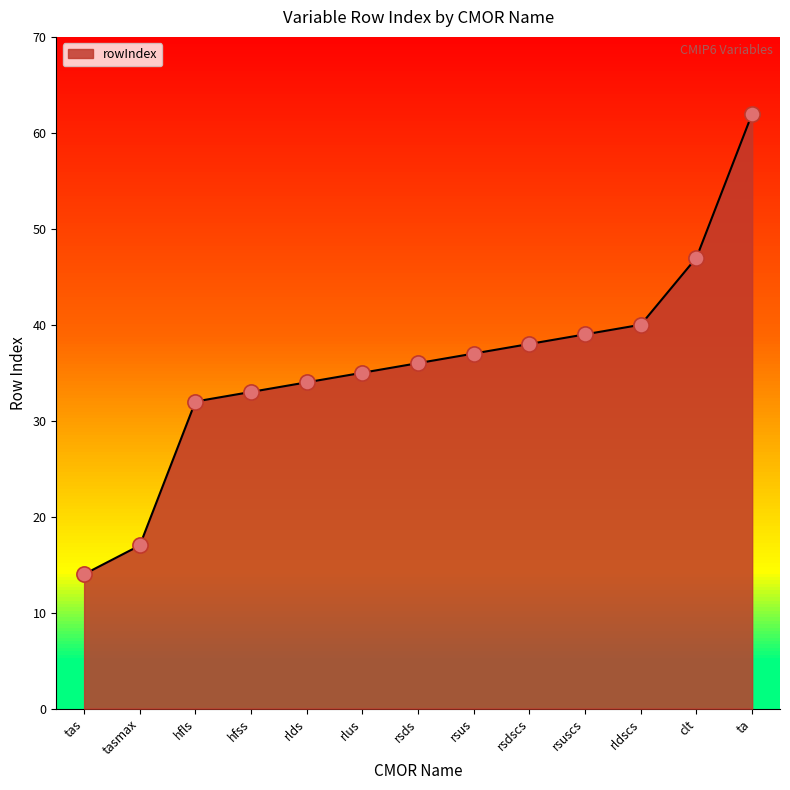

Which has a higher value, tasmax or rsdscs?

rsdscs